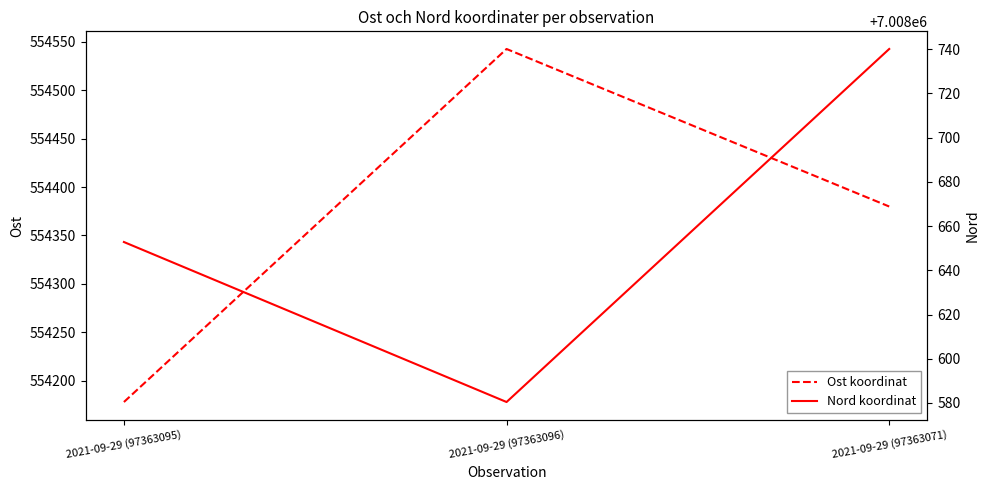

What are all the series names shown in the legend?

Ost koordinat, Nord koordinat